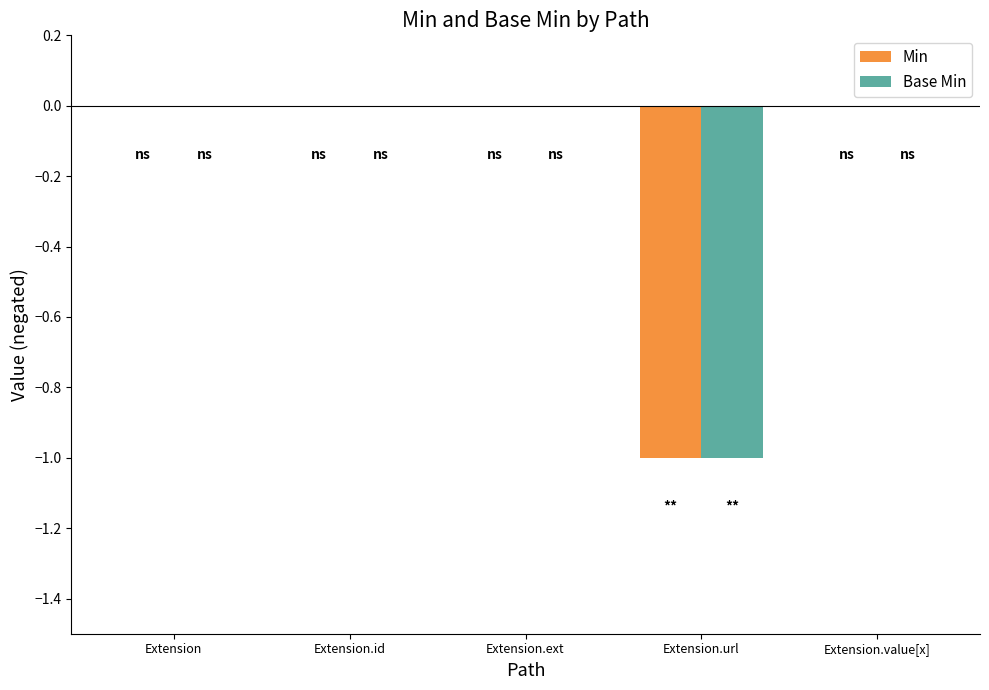

True or false: Base Min has a value of -1 at Extension.

False